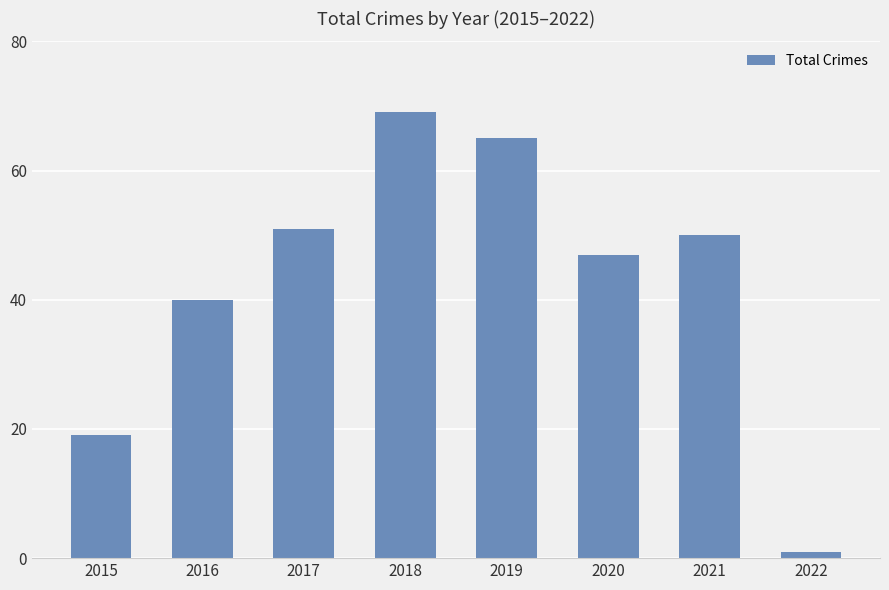

Is it true that the value at 2015 is 19?

True